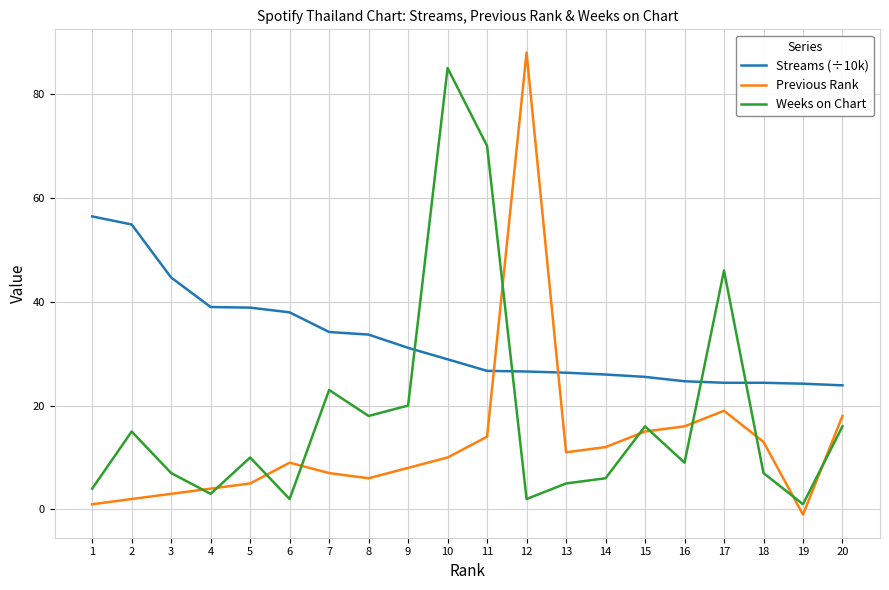

Which series has the largest total across all categories?

Streams (÷10k)